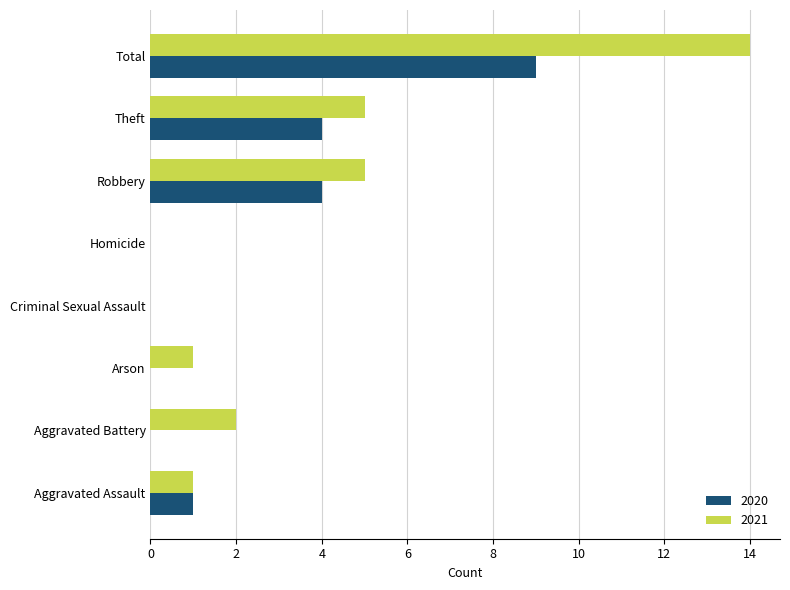

At which category is the sum across all series the highest?

Total